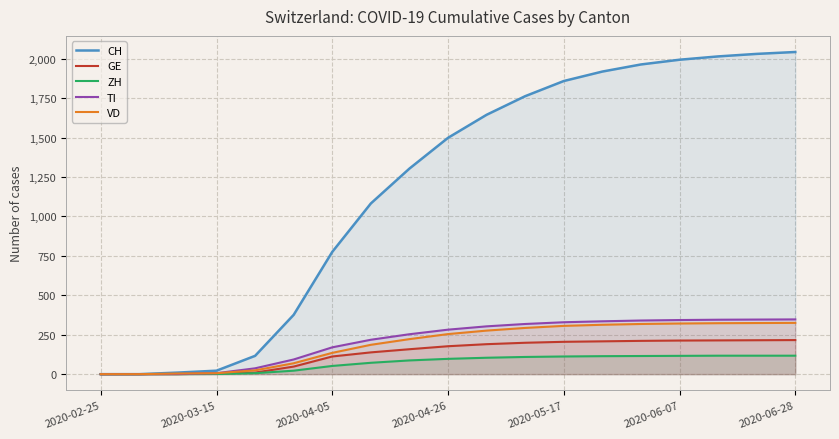

Which series has the widest spread of values?

CH